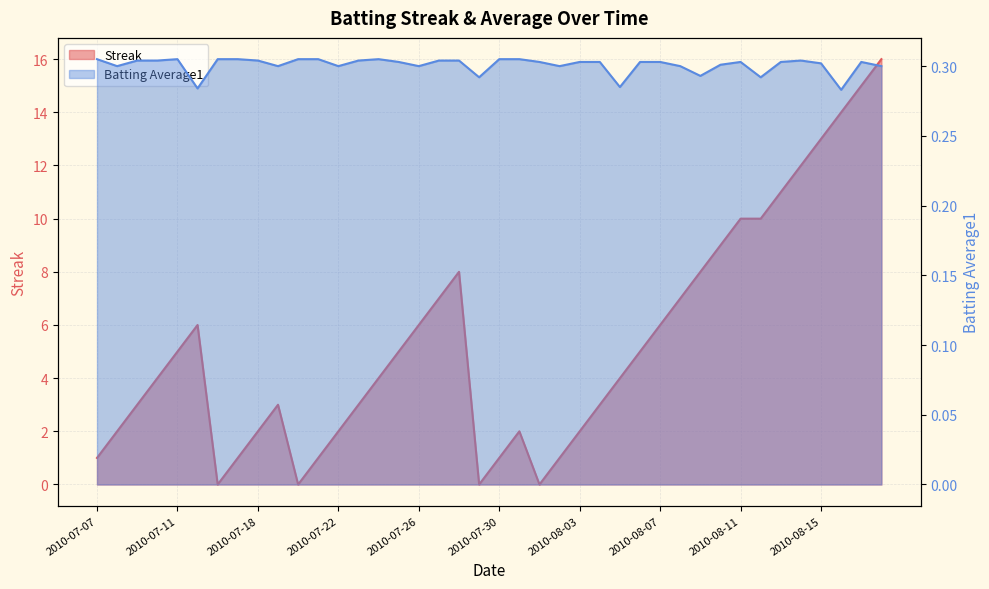

What is the label of the 23rd point from the left?

2010-08-01